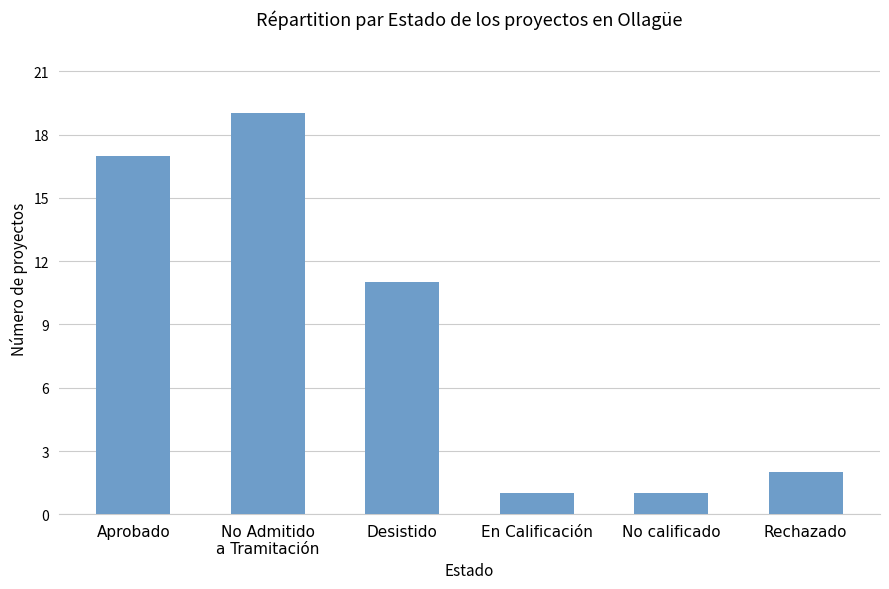

What is the difference between the values at Desistido and Aprobado?

6